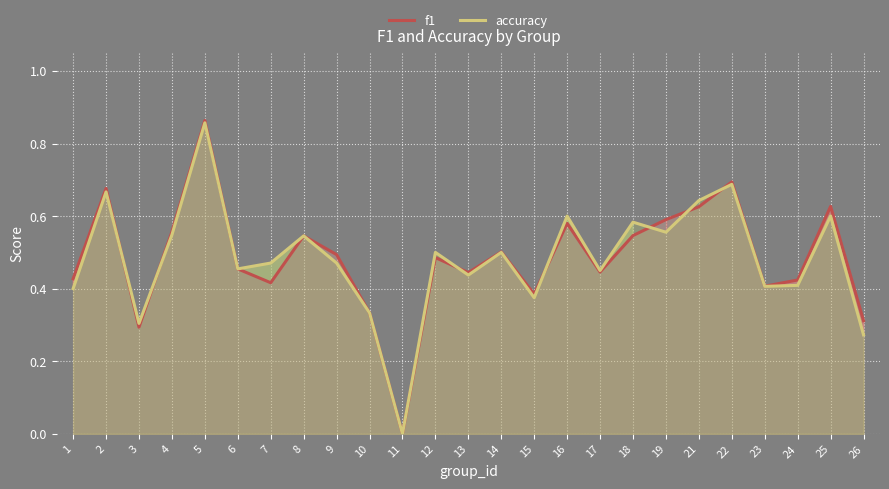

What is the approximate value of accuracy at 15?

0.4